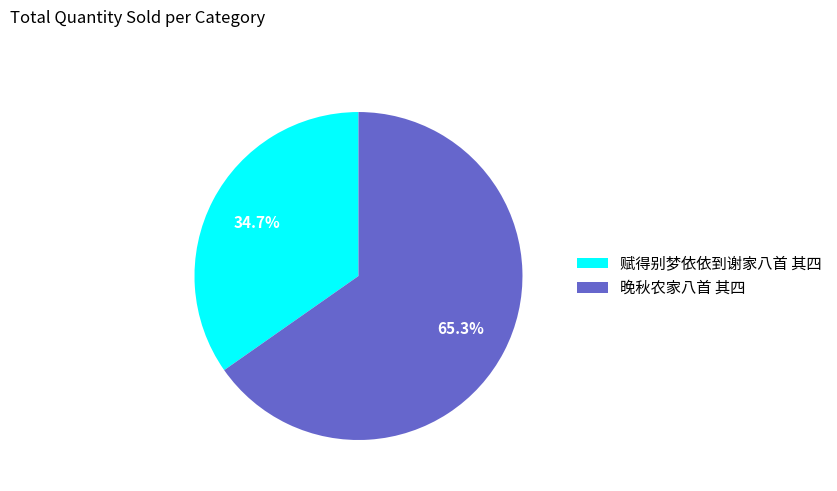

Rank the categories by value from highest to lowest.

晚秋农家八首 其四, 赋得别梦依依到谢家八首 其四